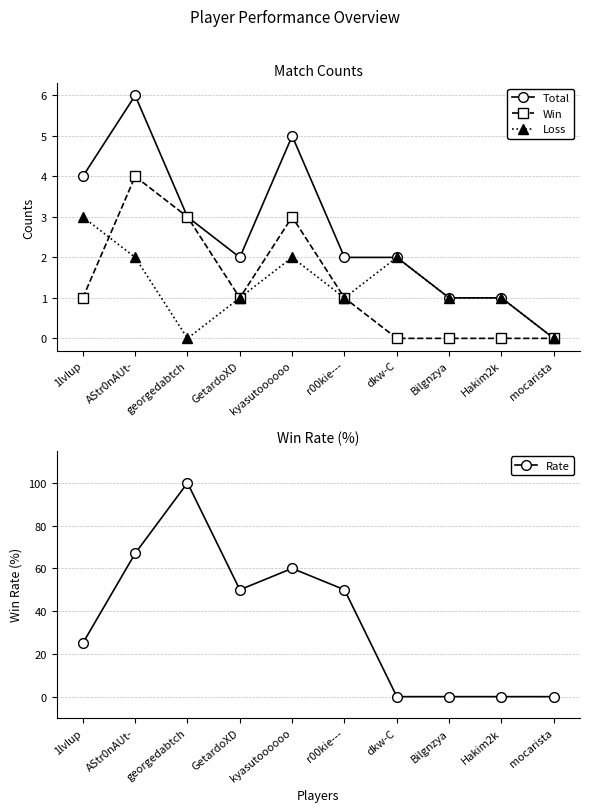

Is the value of Rate at Bilgnzya greater than the value of Win at r00kie---?

No